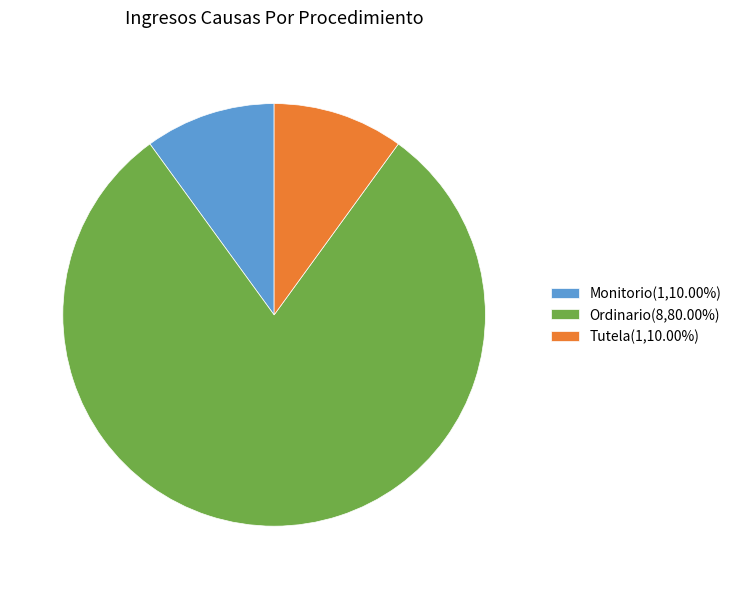

Does Monitorio represent more than half of the total?

No